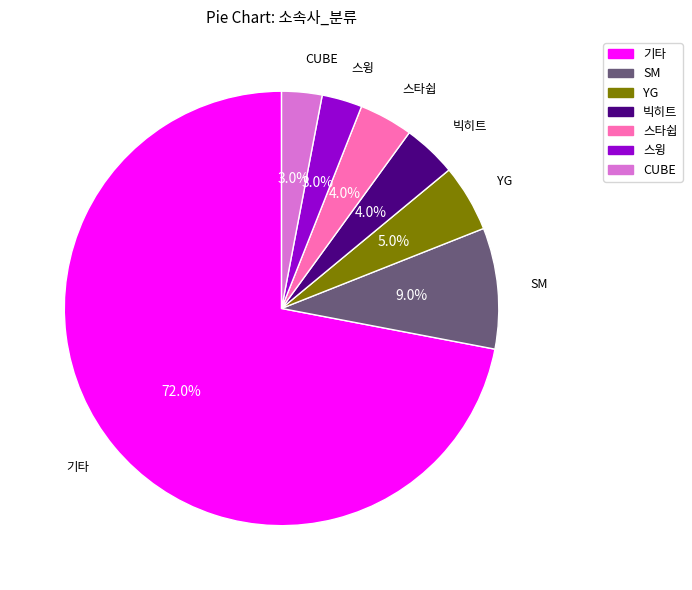

Is 기타 the majority of the pie?

Yes